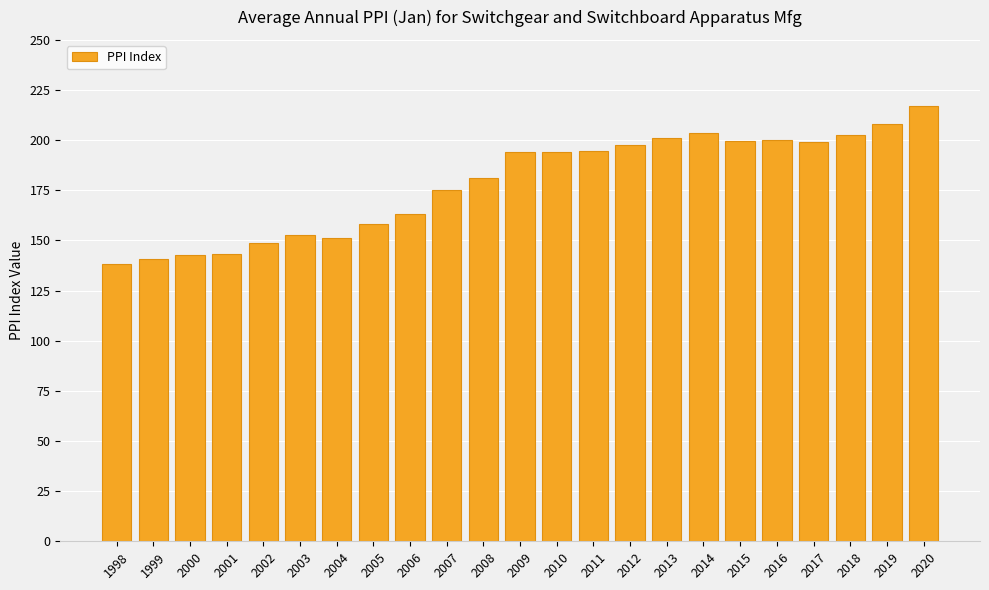

What is the difference between the values at 2014 and 2006?

40.4